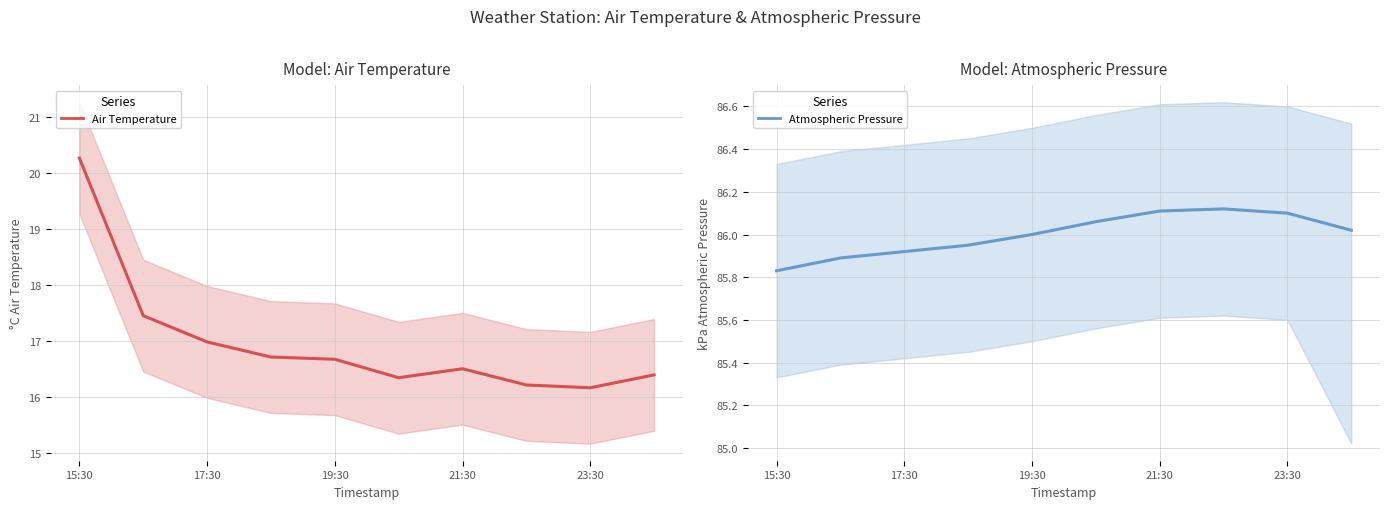

Rank the series by their maximum value, from lowest to highest.

Air Temperature (°C), Atmospheric Pressure (kPa)